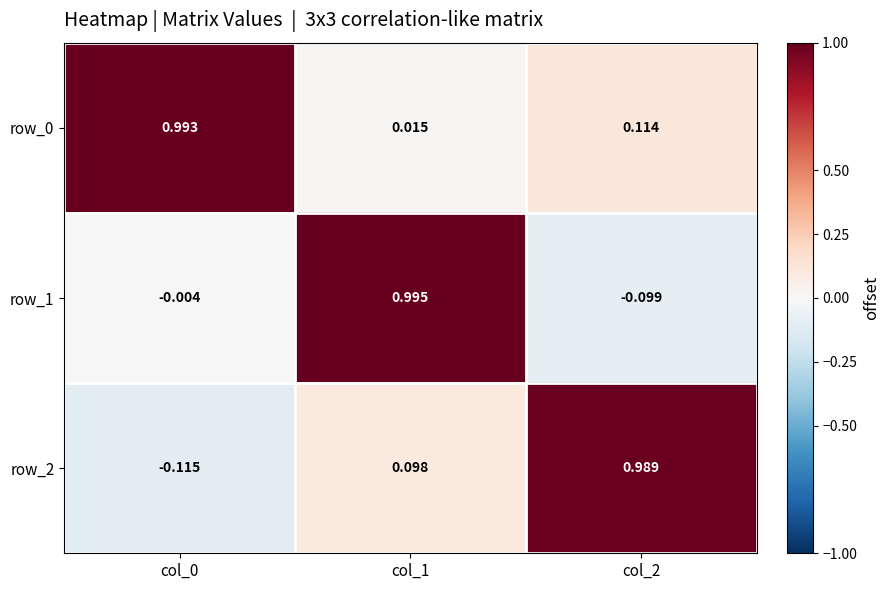

Is it true that row_0 equals 1.7 at col_0?

False